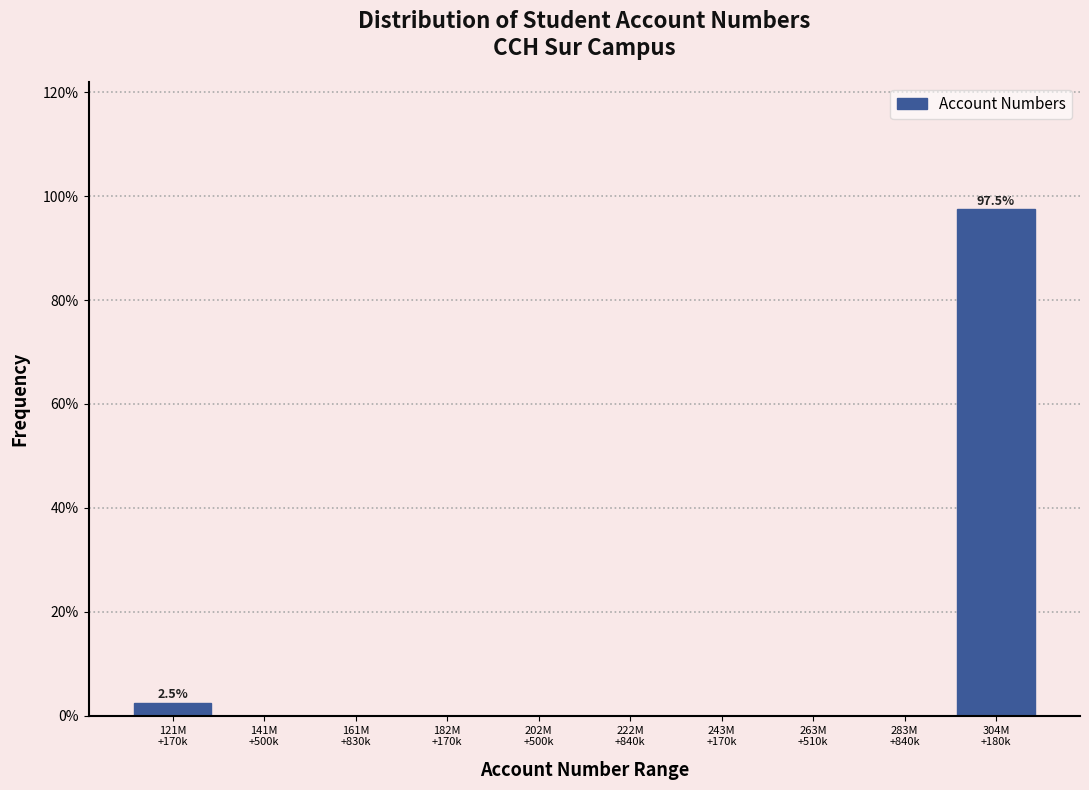

What is the maximum value shown in the chart?

97.5